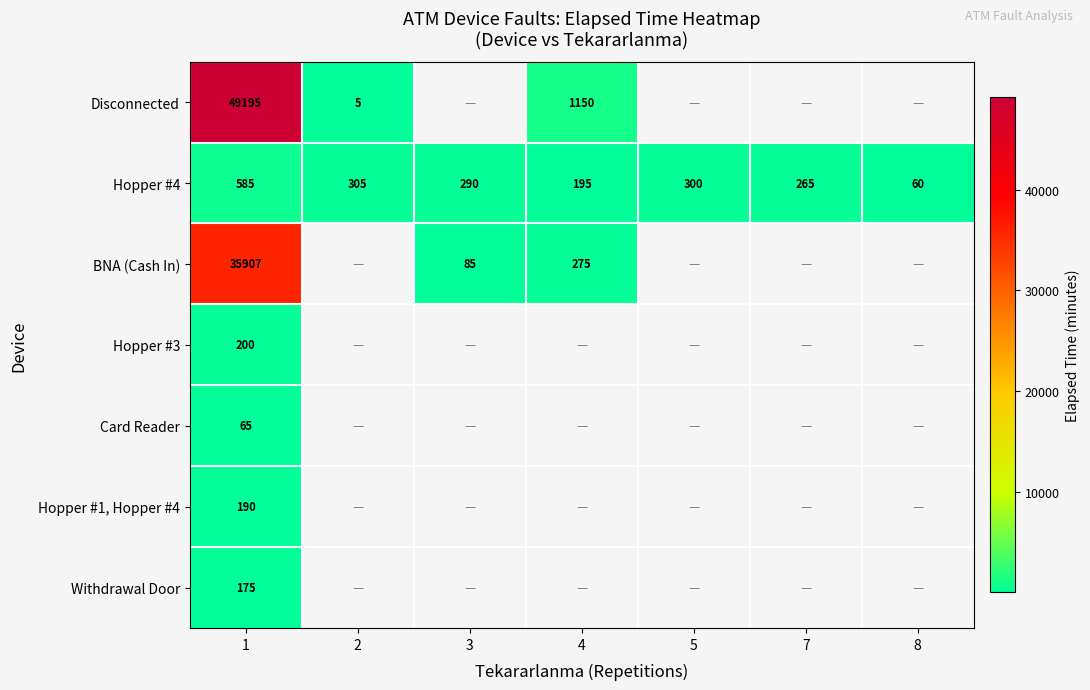

Rank the series at 1 from lowest to highest value.

Card Reader, Withdrawal Door, Hopper #1, Hopper #4, Hopper #3, Hopper #4, BNA (Cash In), Disconnected